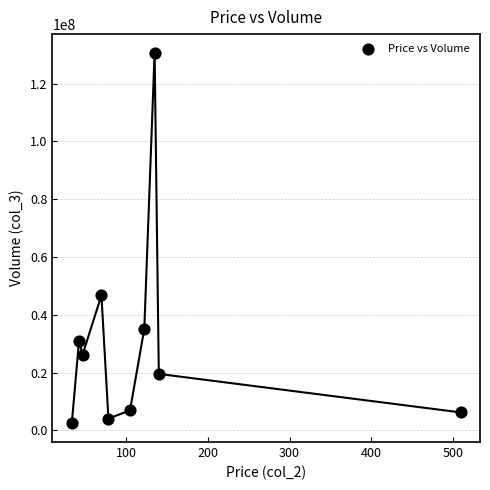

What is the average Y value?

30905907